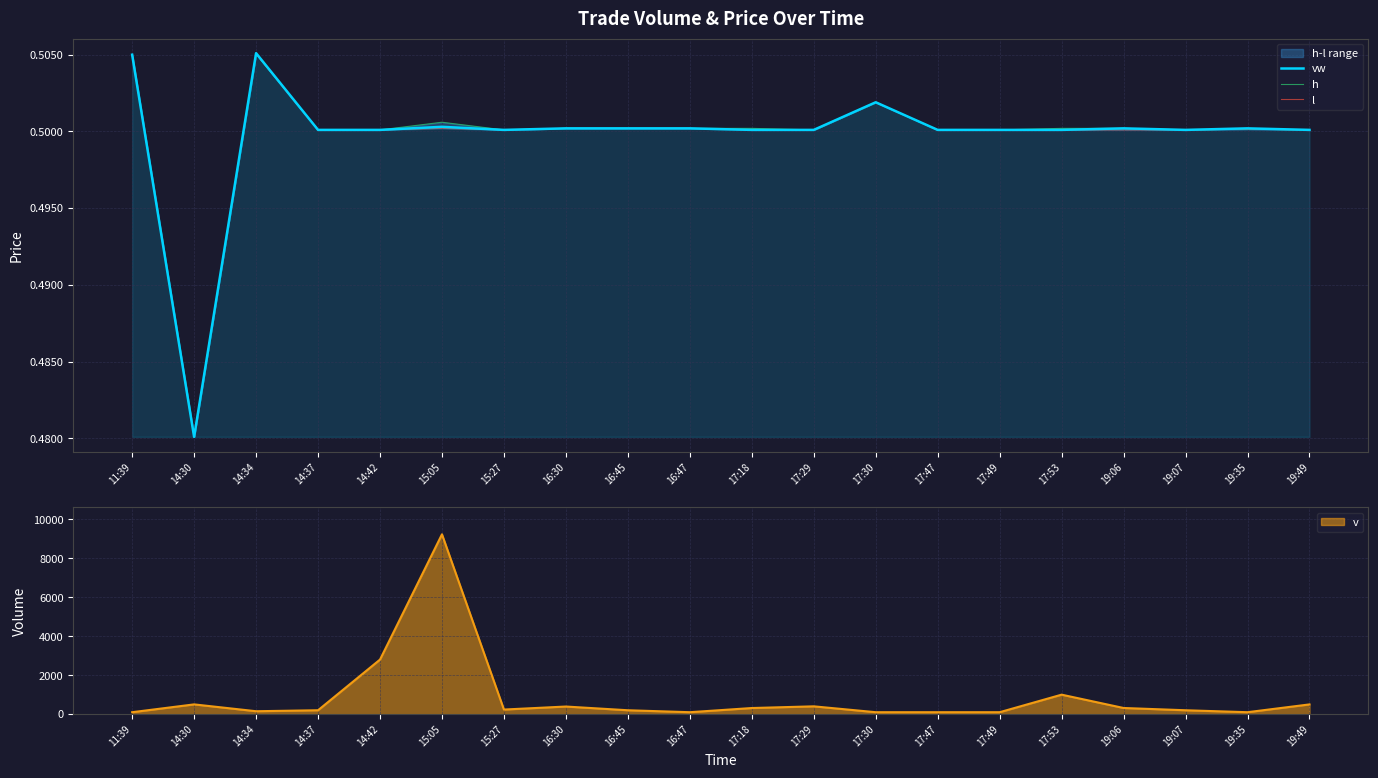

The value of vw at 16:47 is 0.5. True or false?

True